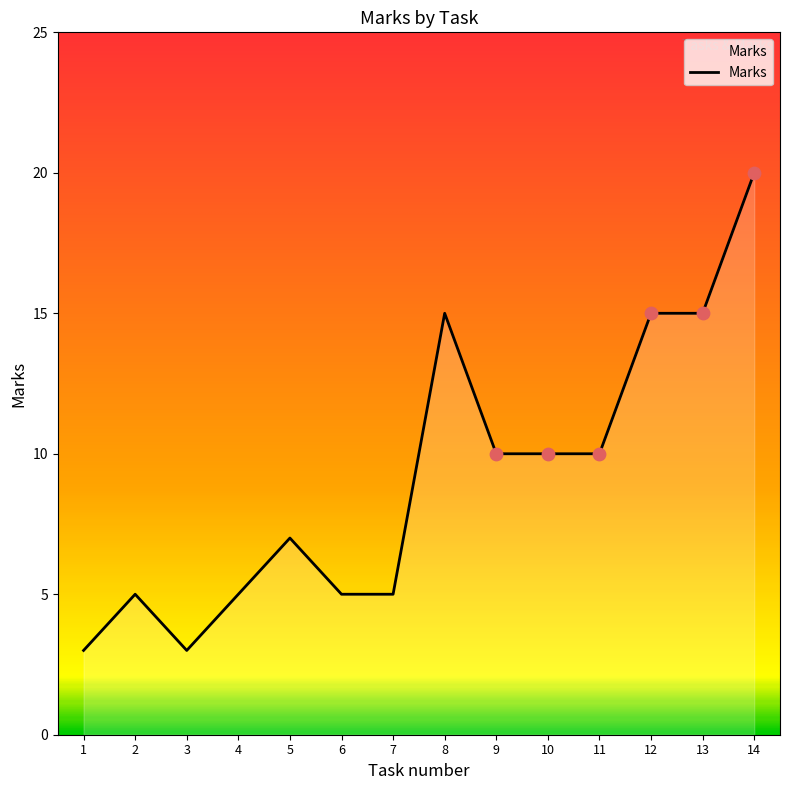

What is the ratio of the value at 7 to the value at 3?

1.7